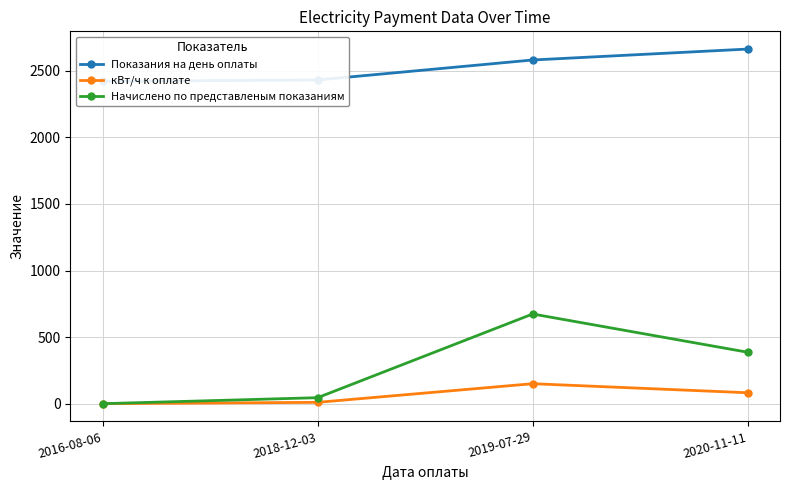

Between 2019-07-29 and 2018-12-03, which is larger?

2019-07-29